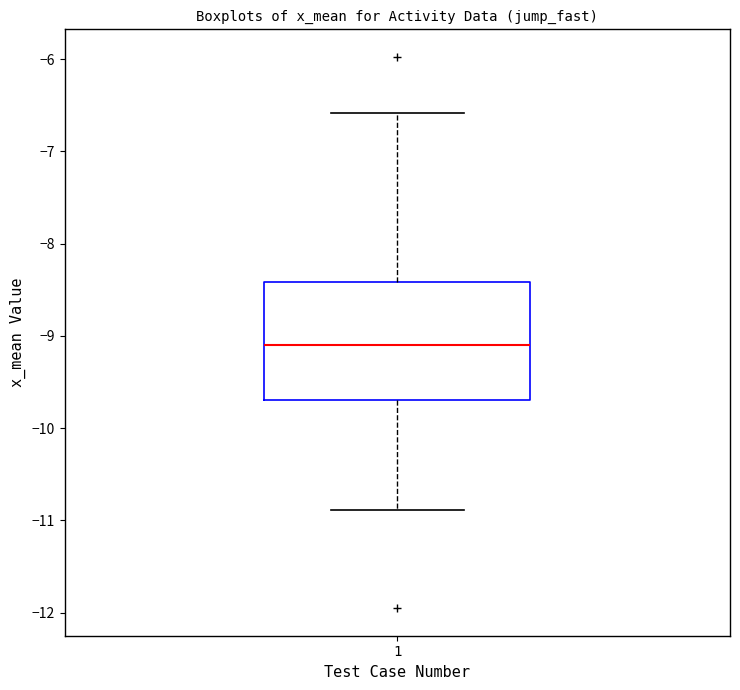

Transcribe this box plot: give where the median line is, the range the box spans, and where the two whiskers end, as read against the y-axis. The values are not printed on the chart, so give them approximately, as read against the axis.

median -9.1, box -9.7 to -8.4, whiskers -10.9 to -6.6